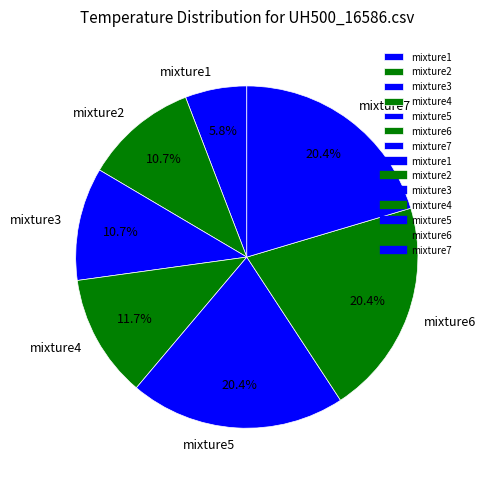

Which category has the smallest portion of the pie?

mixture1